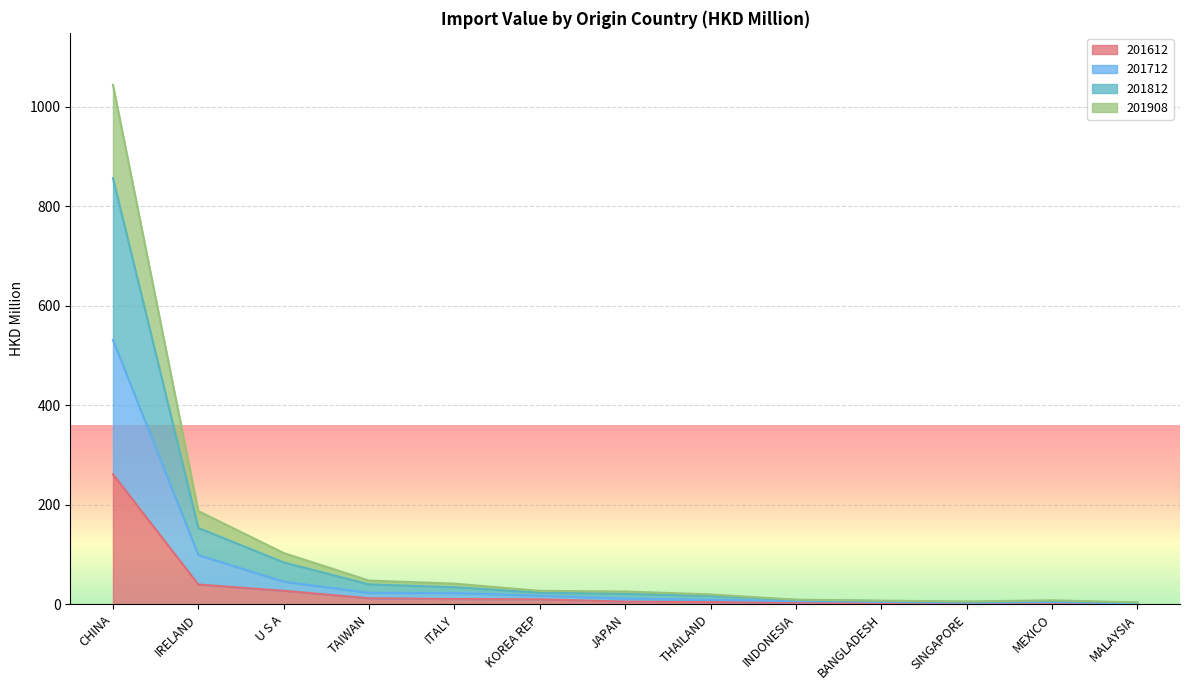

Count the number of categories in the chart.

13